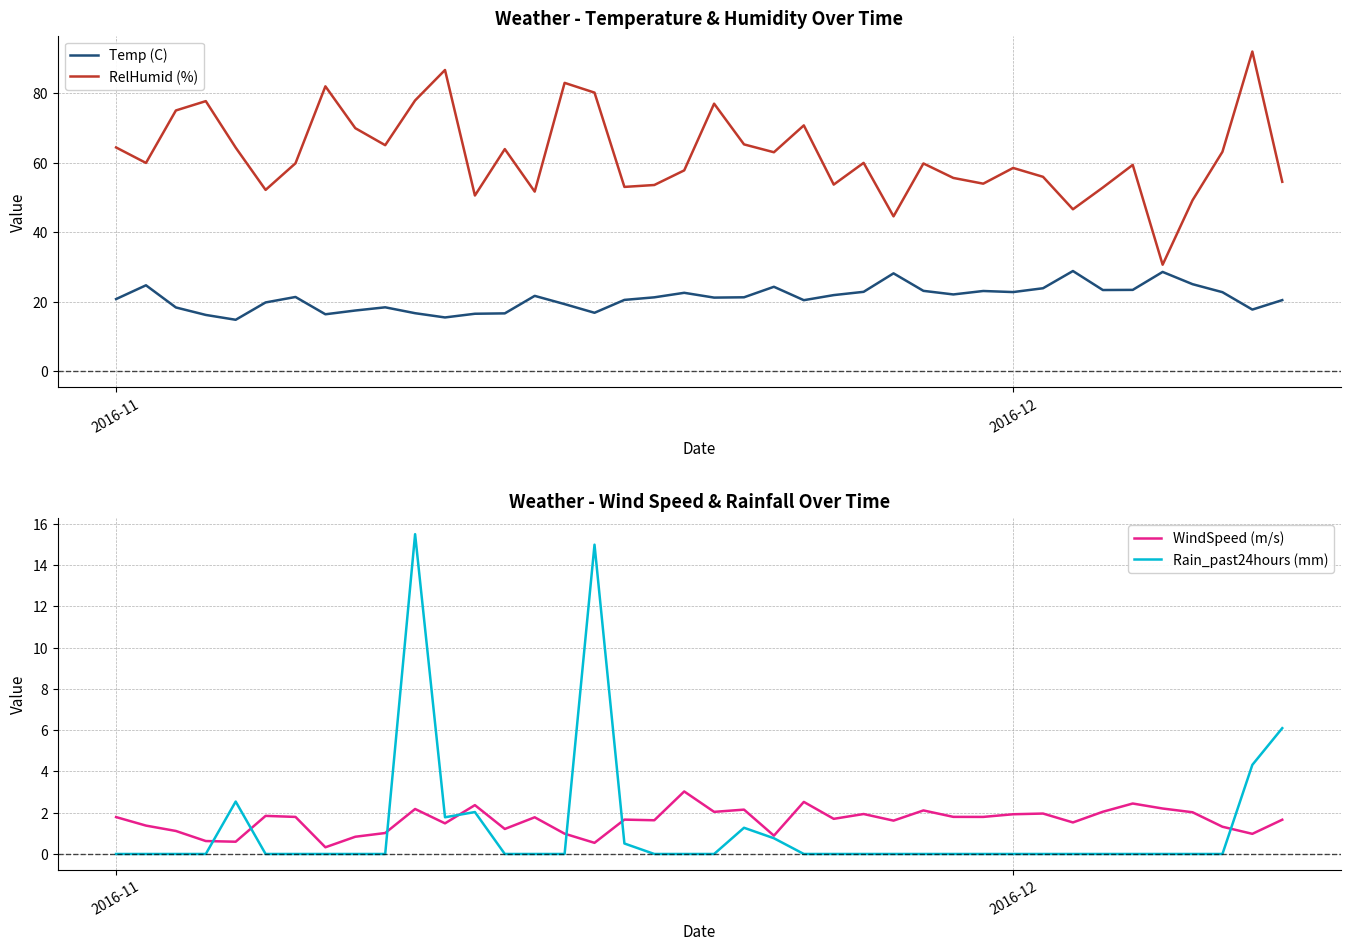

What is the maximum value for WindSpeed (m/s)?

3.0